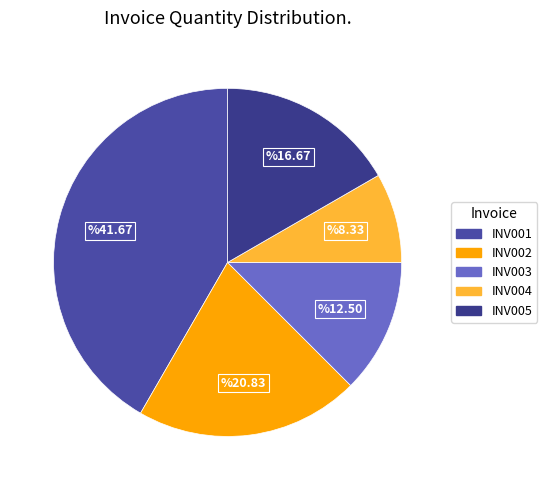

Does any single category account for the majority?

No